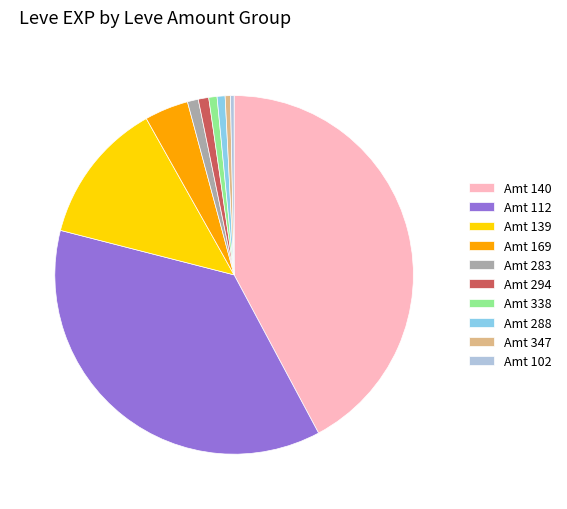

Is the sum of Amt 112 and Amt 169 greater than half?

No